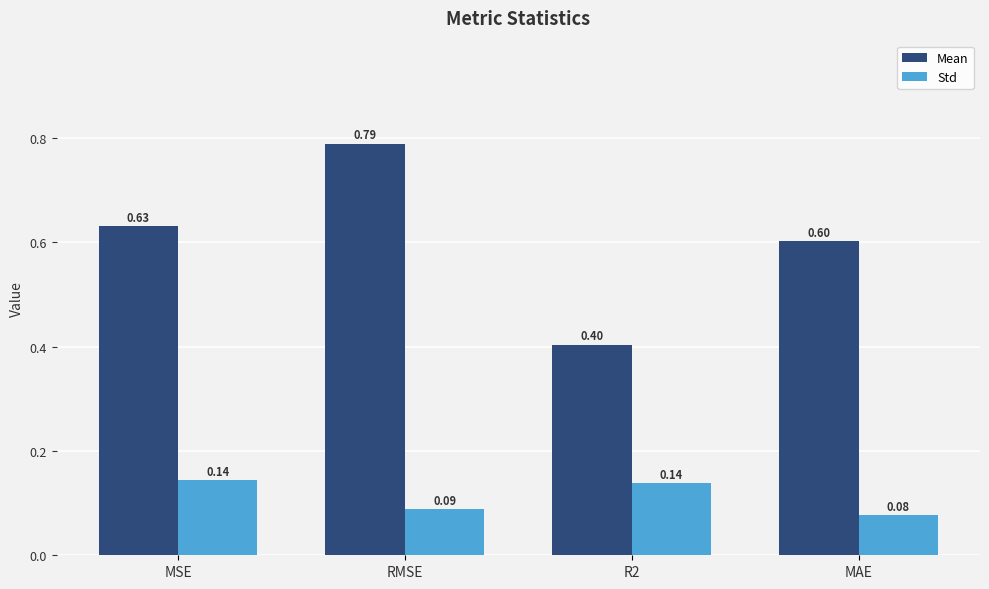

How many bars are there in total?

8